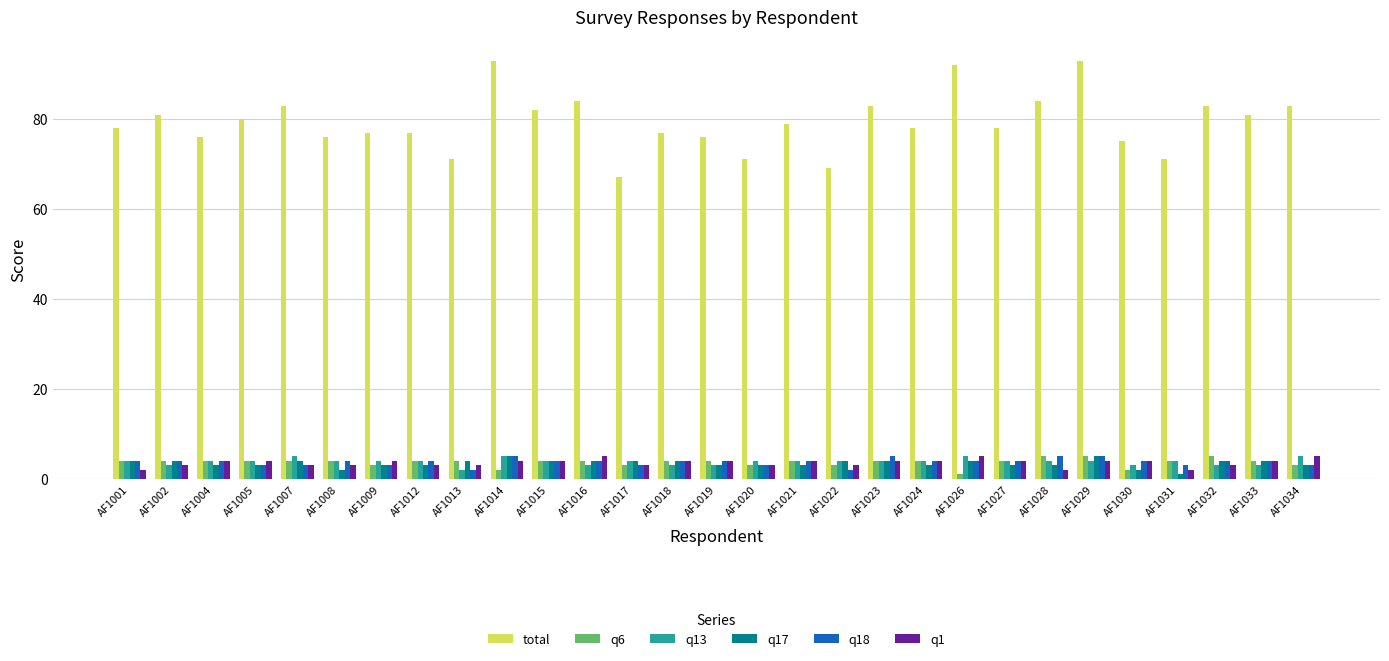

What is the greatest value displayed?

93